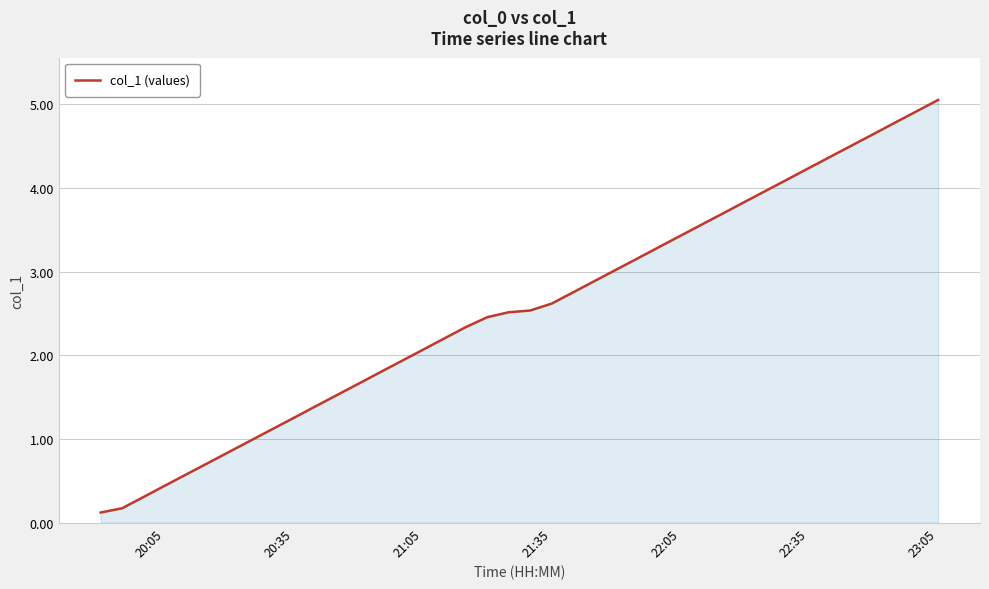

What is the greatest value displayed?

5.1